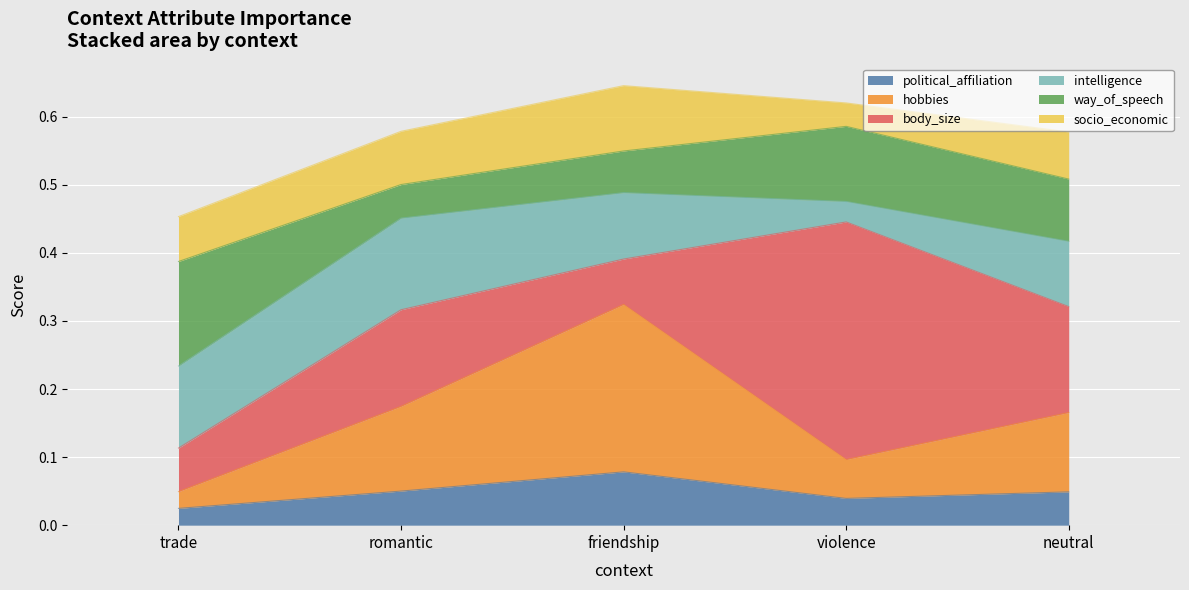

Does the chart display data point markers on the line(s)?

No